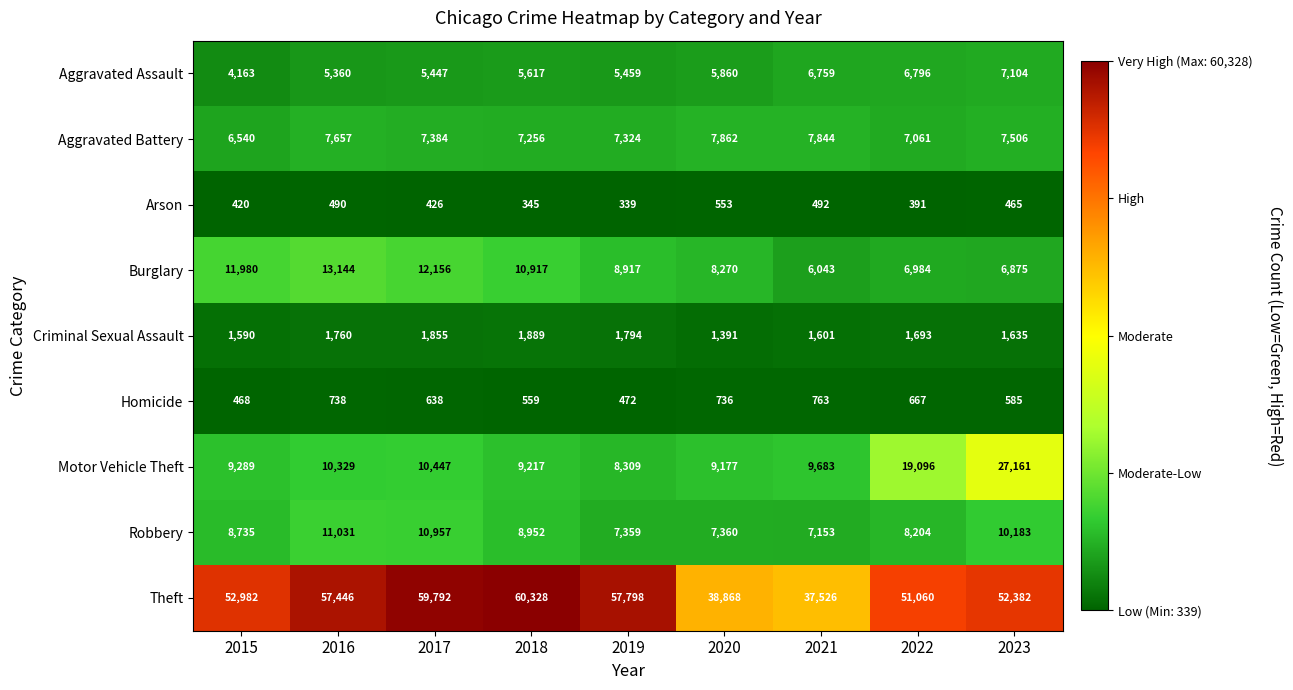

At 2022, list the series in order from largest to smallest.

Theft, Motor Vehicle Theft, Robbery, Aggravated Battery, Burglary, Aggravated Assault, Criminal Sexual Assault, Homicide, Arson